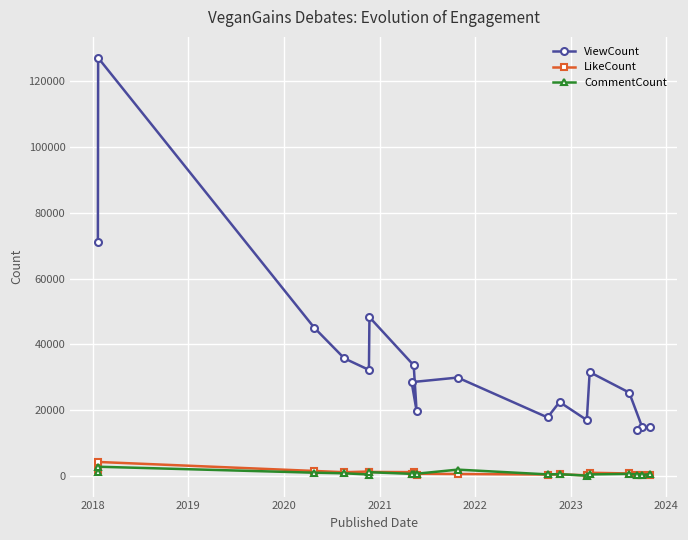

What is the highest value of the LikeCount series?

4283